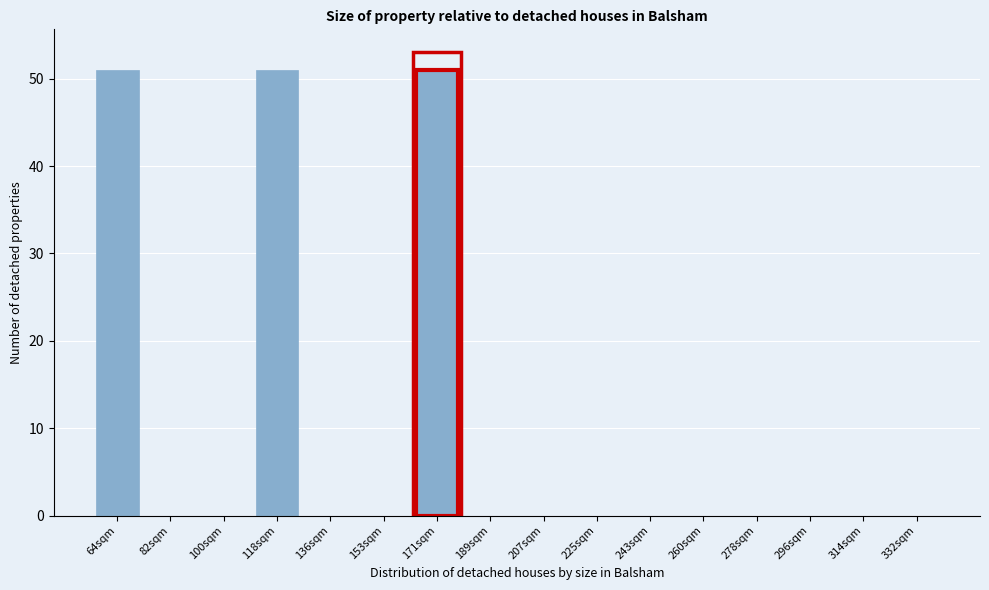

Reading left to right, what are all the values shown in this chart?

64sqm=51	82sqm=0	100sqm=0	118sqm=51	136sqm=0	153sqm=0	171sqm=51	189sqm=0	207sqm=0	225sqm=0	243sqm=0	260sqm=0	278sqm=0	296sqm=0	314sqm=0	332sqm=0